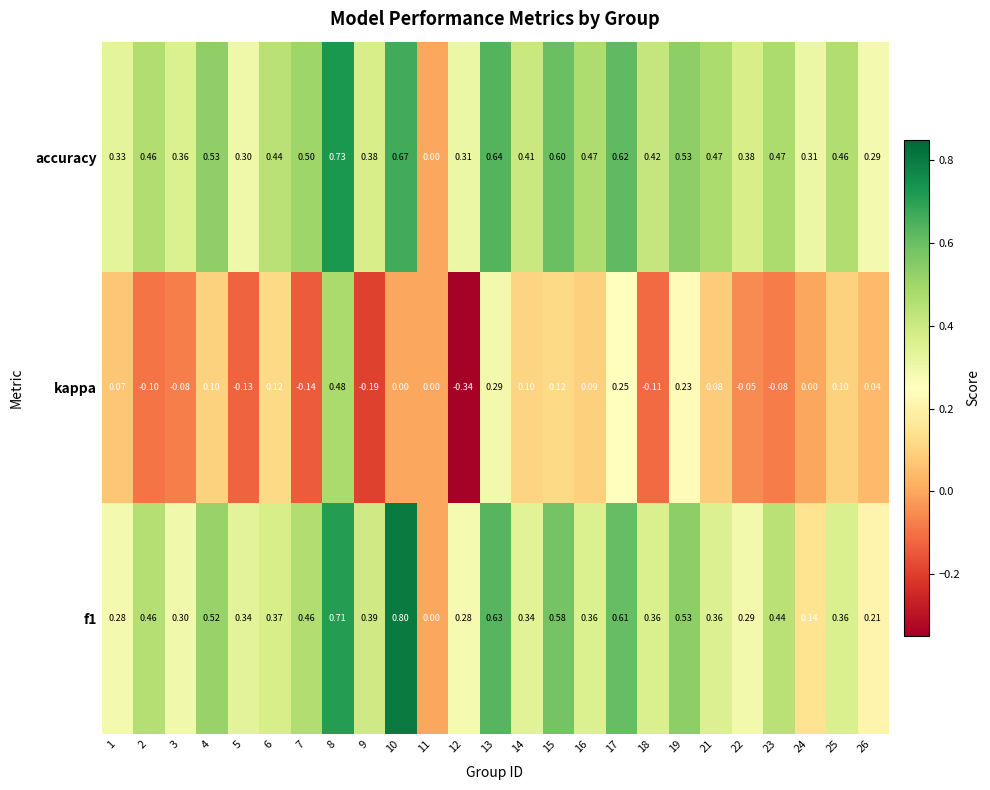

Is the value of kappa at 8 greater than the value of f1 at 21?

Yes